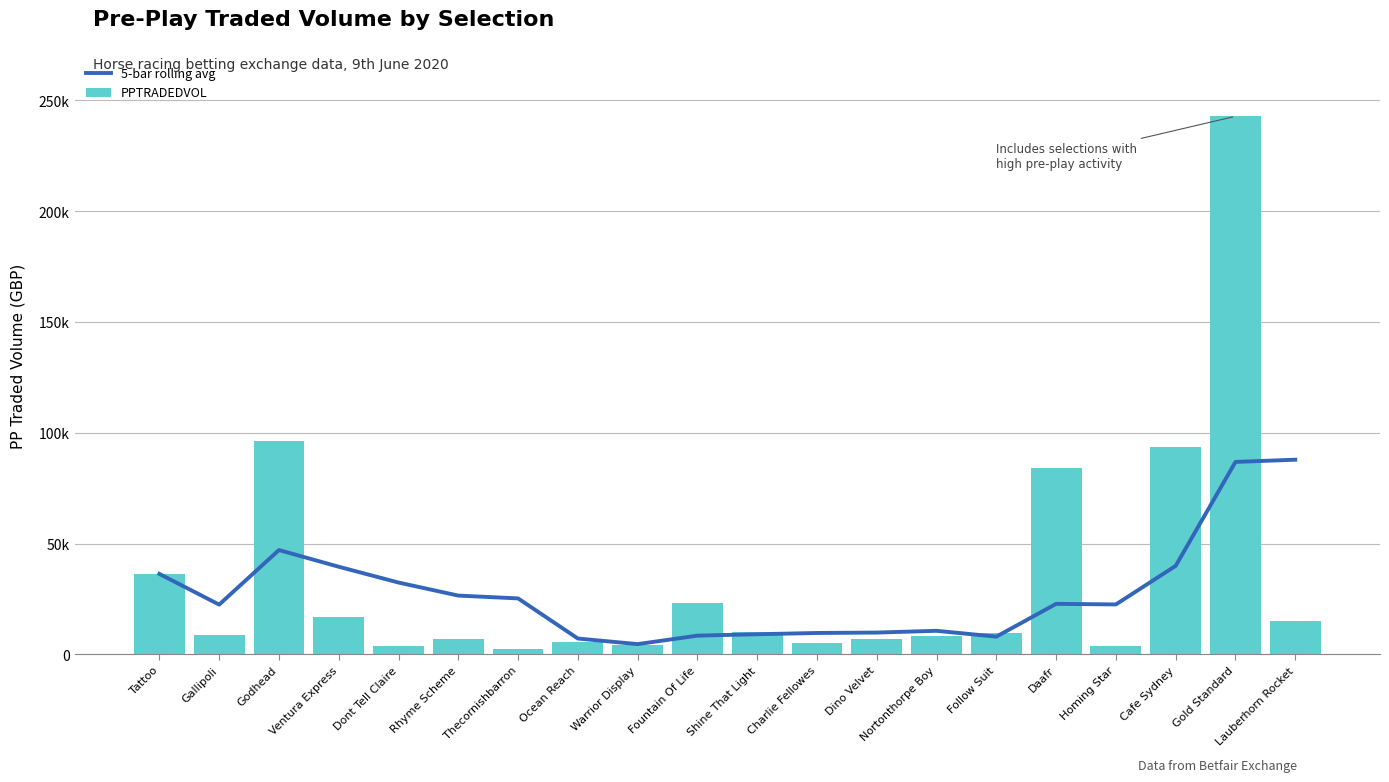

What is the difference between the PPTRADEDVOL values at Godhead and Charlie Fellowes?

91238.0